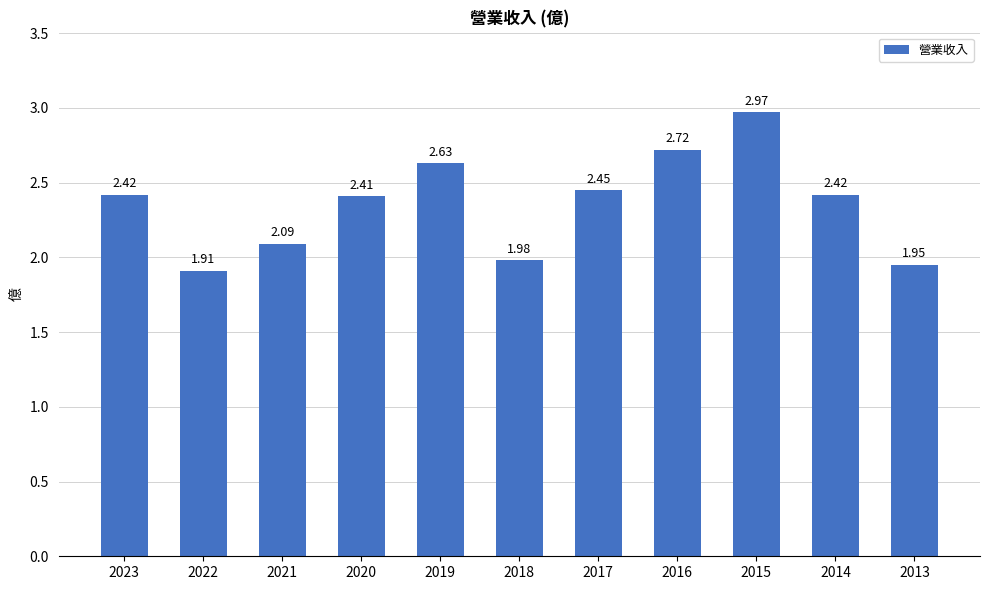

Which has a higher value, 2020 or 2018?

2020